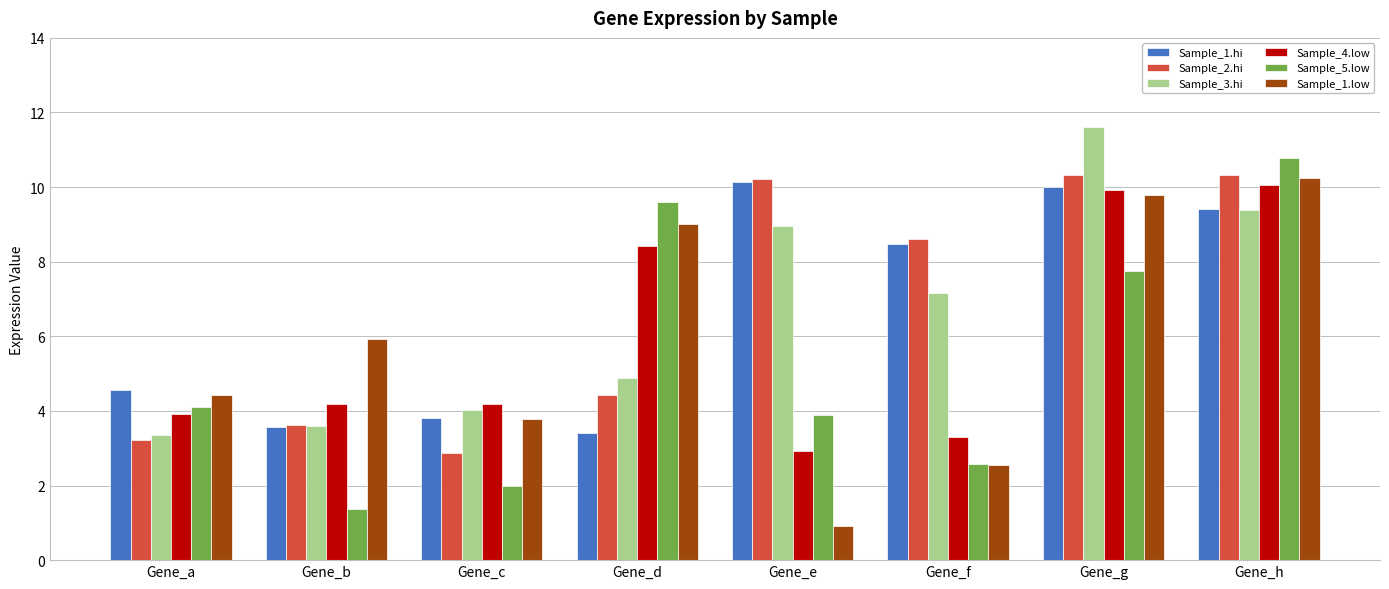

Rank the categories by Sample_1.low value from highest to lowest.

Gene_h, Gene_g, Gene_d, Gene_b, Gene_a, Gene_c, Gene_f, Gene_e